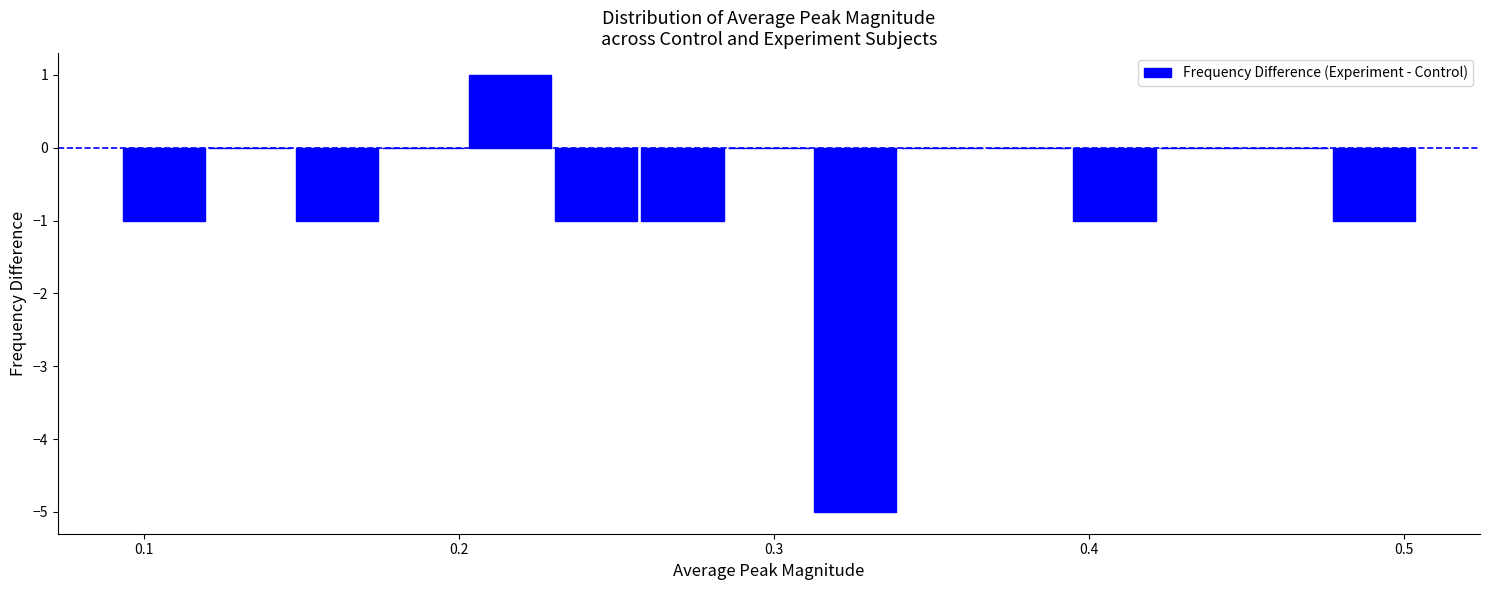

Around what value on the x-axis is the tallest bar? Give the approximate position of its centre, as read against the axis.

0.22